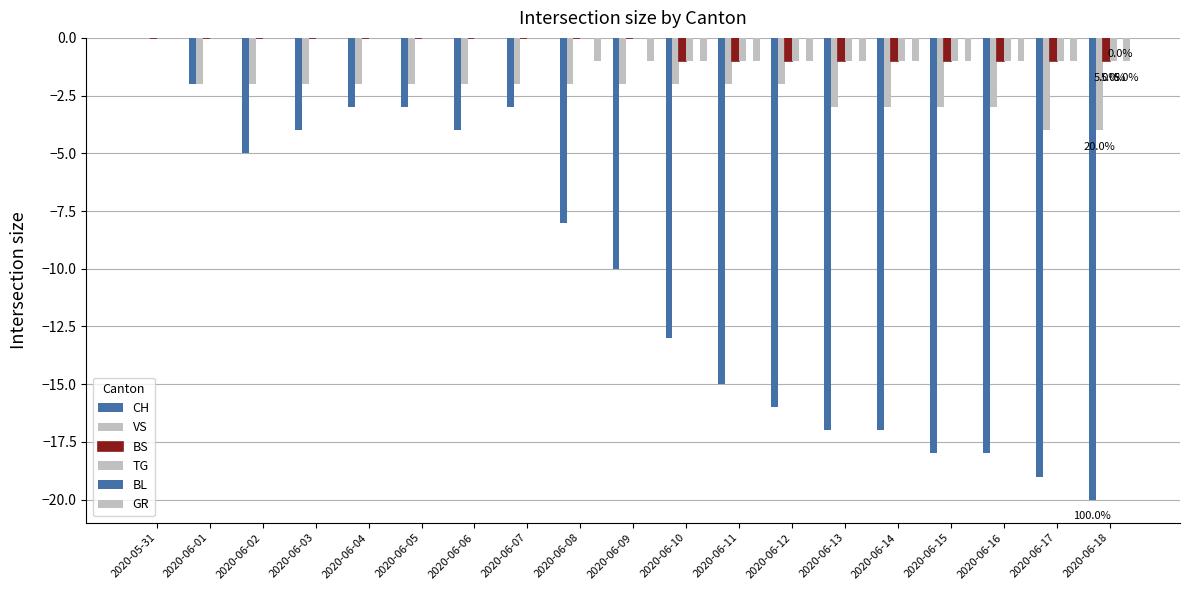

What is the difference between the second highest and second lowest values in the VS series?

2